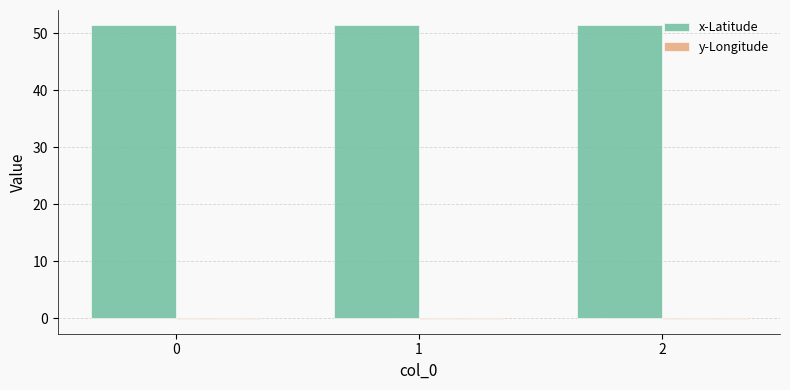

True or false: x-Latitude has a value of 21.8 at 0.

False